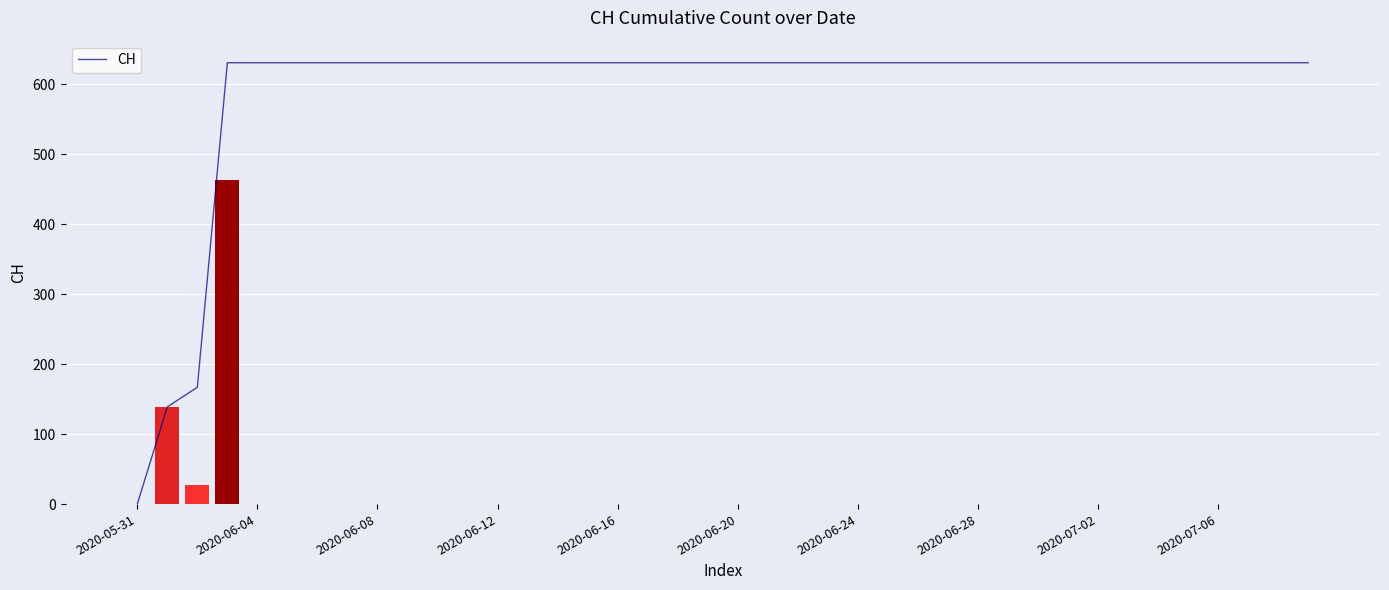

At which label is the value closest to 315?

2020-06-08